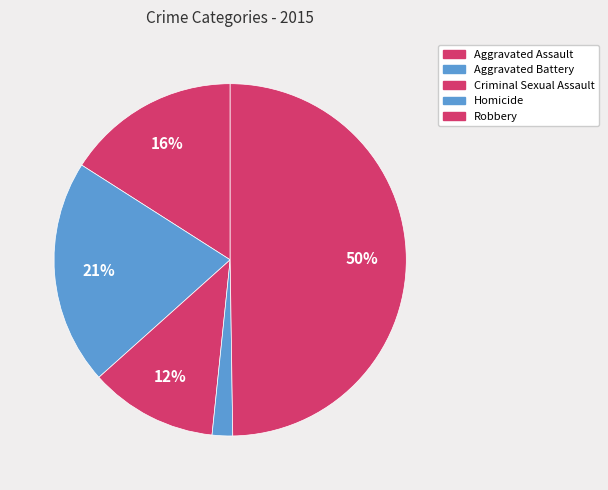

Count the number of slices in the pie.

5